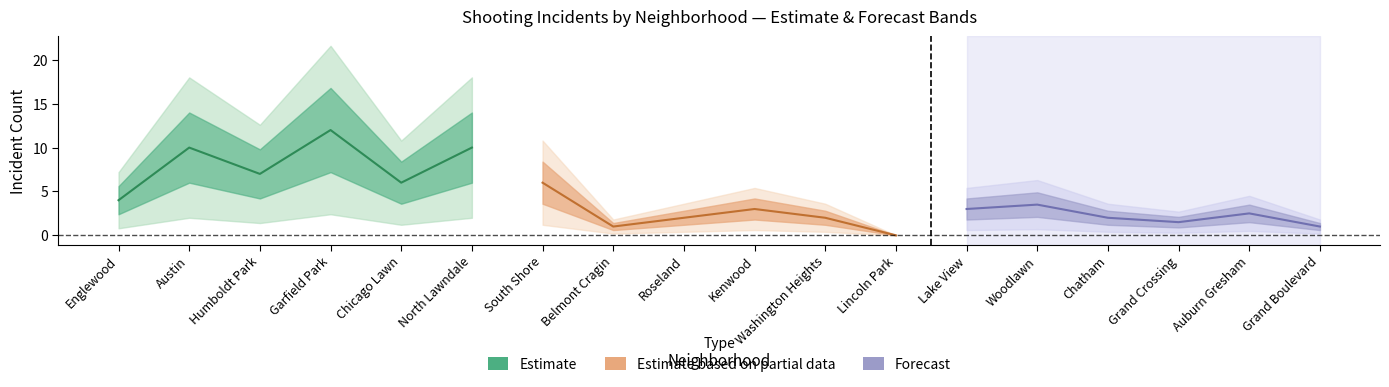

What is the minimum value for Estimate?

4.0